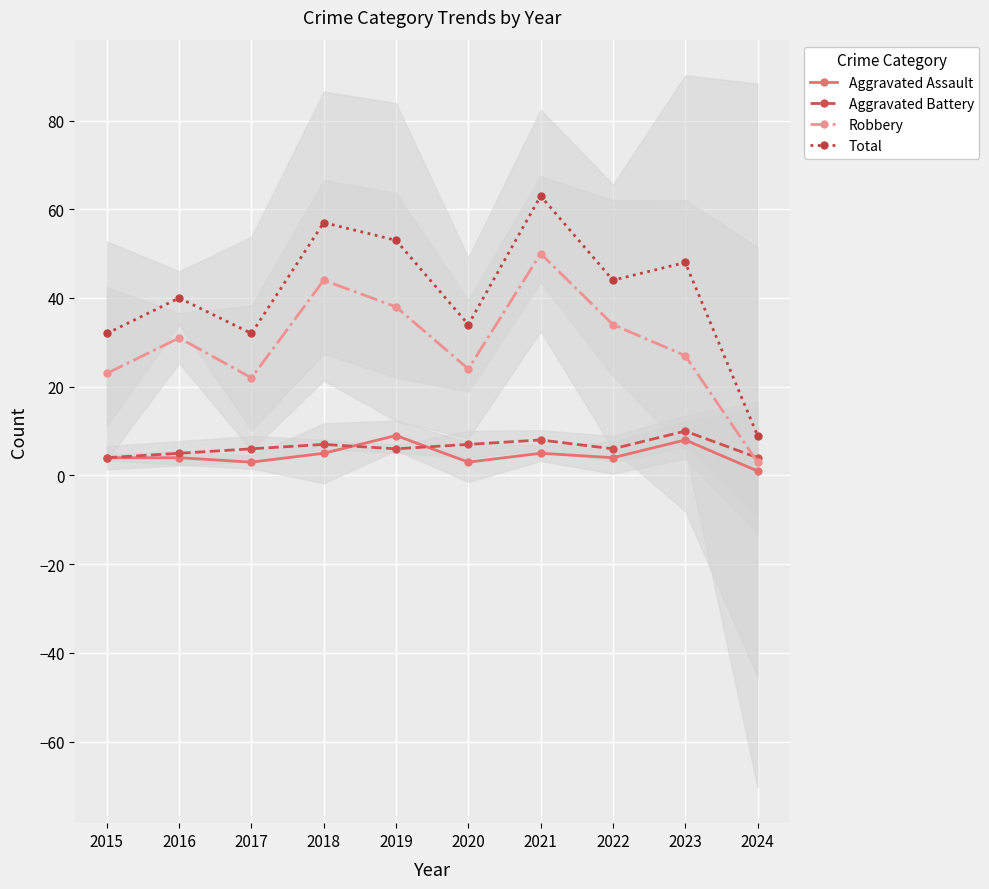

What are all the series names shown in the legend?

Aggravated Assault, Aggravated Battery, Robbery, Total